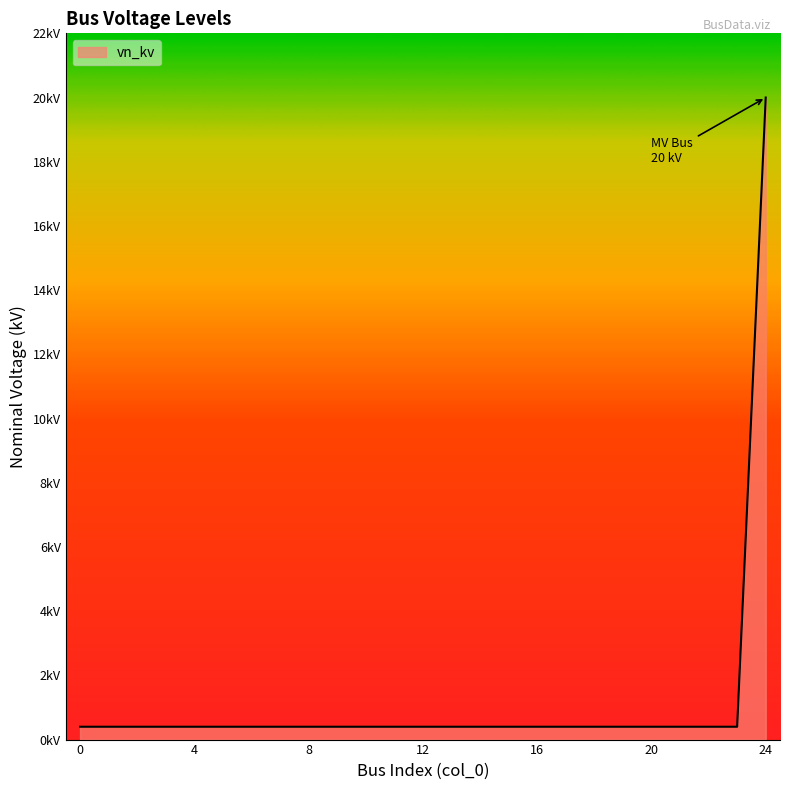

What is the sum of all values?

29.6